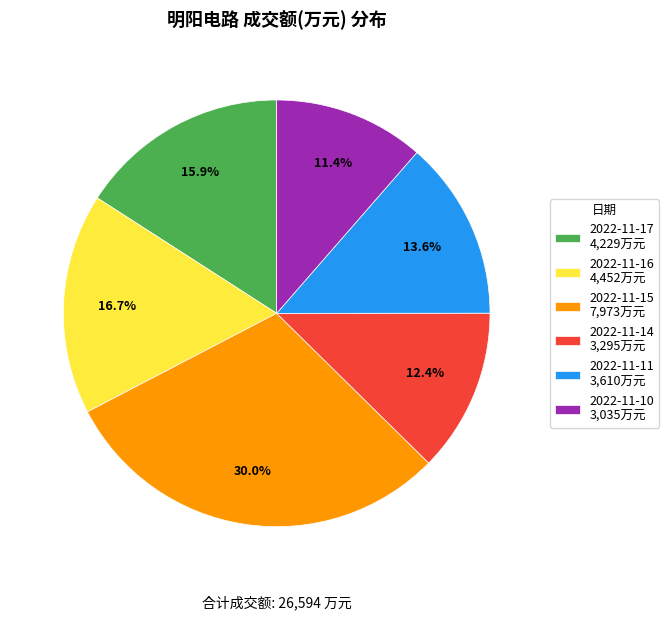

What is the smallest slice in the pie chart?

2022-11-10